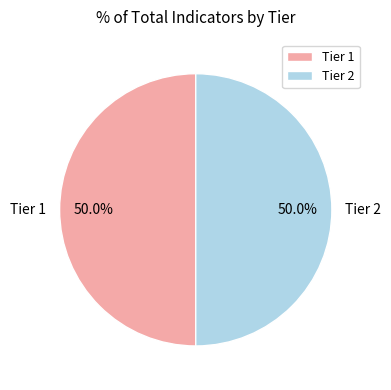

What portion of the pie excludes Tier 2?

50.0%